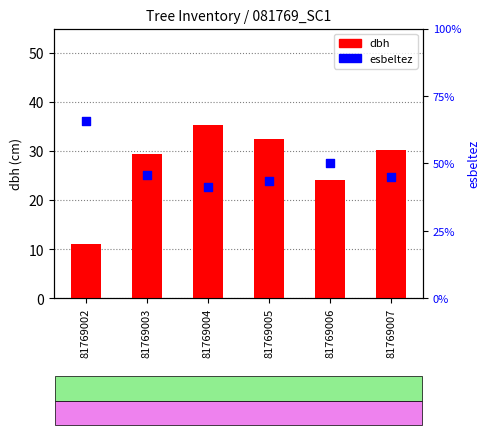

Is the value of esbeltez at 81769004 greater than the value of dbh at 81769007?

Yes